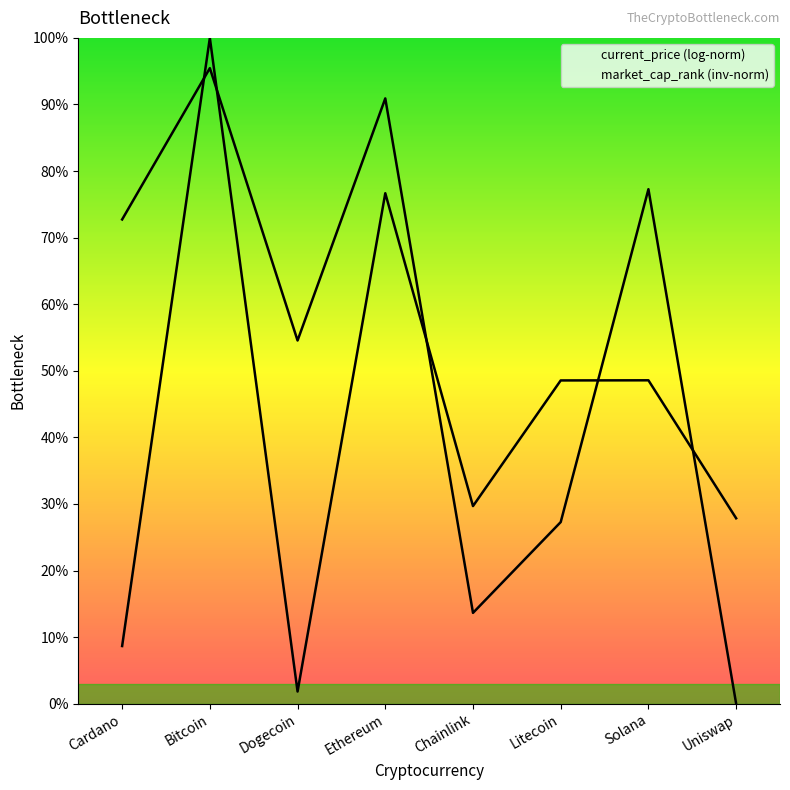

Where is the first local minimum?

Dogecoin